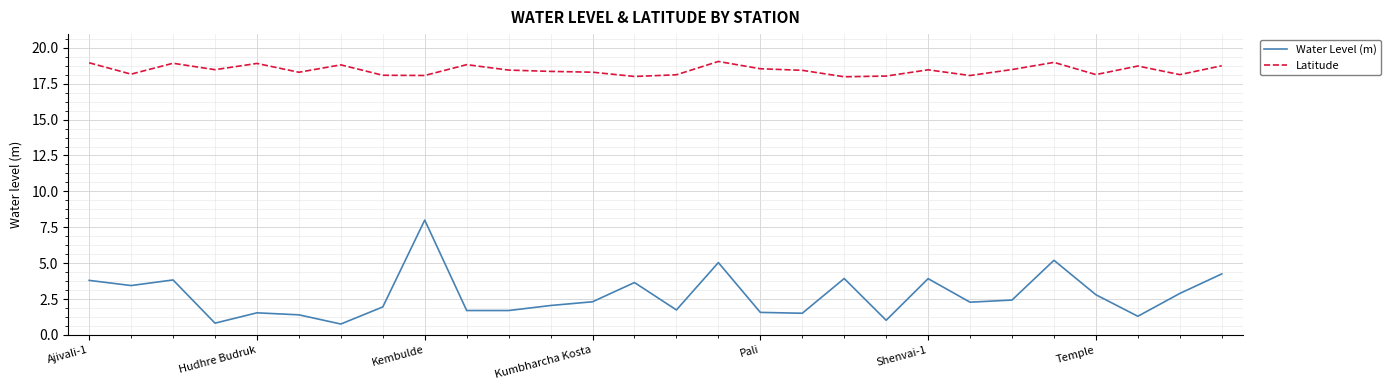

True or false: Water Level (m) and Latitude intersect in this chart.

False